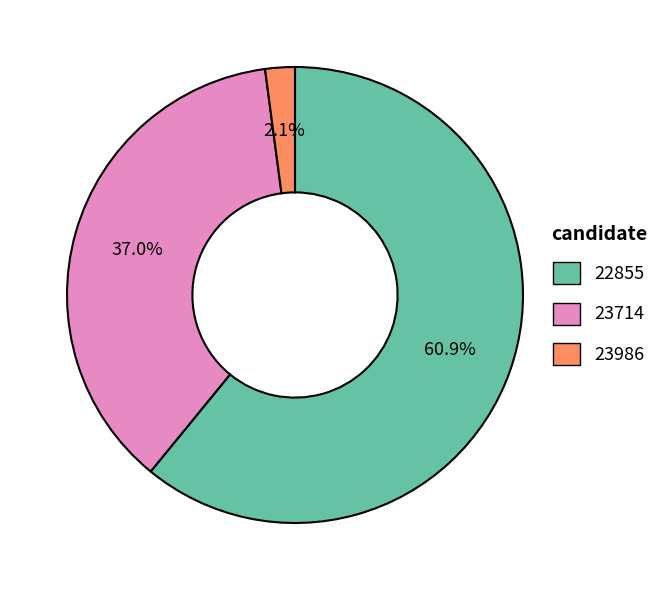

True or false: 23714 accounts for 20% of the total.

False